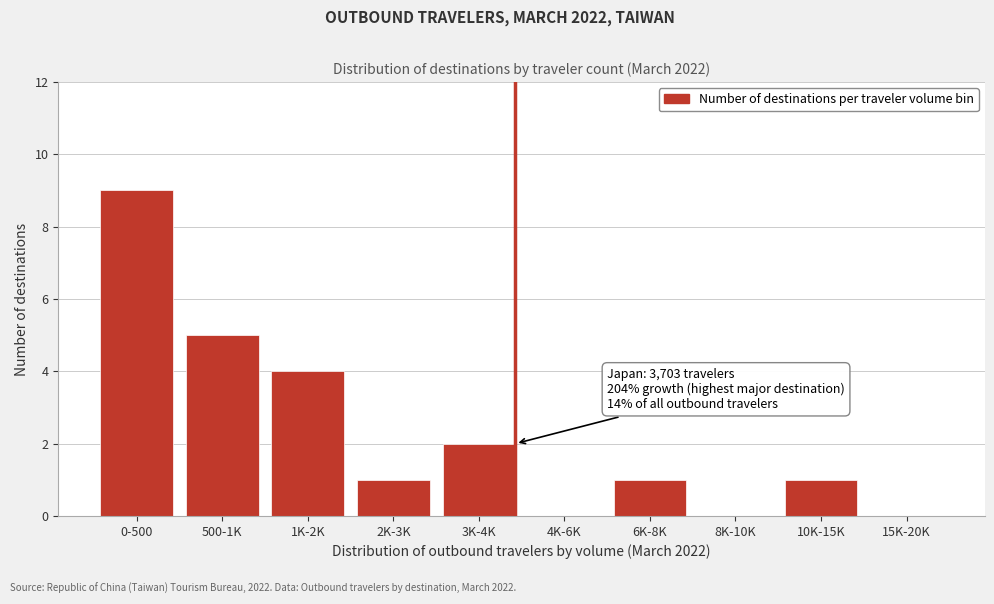

Reading left to right, extract all data points from this chart.

0-500=9	500-1K=5	1K-2K=4	2K-3K=1	3K-4K=2	4K-6K=0	6K-8K=1	8K-10K=0	10K-15K=1	15K-20K=0